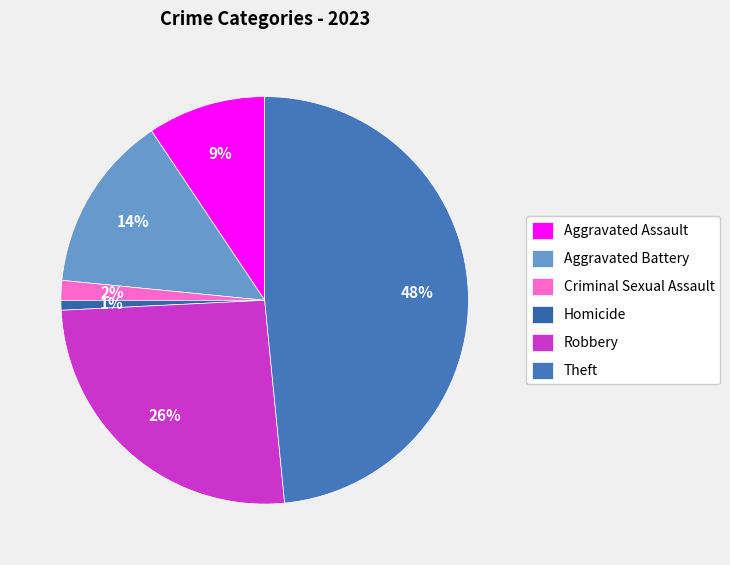

The Criminal Sexual Assault slice represents 14% of the pie. True or false?

False